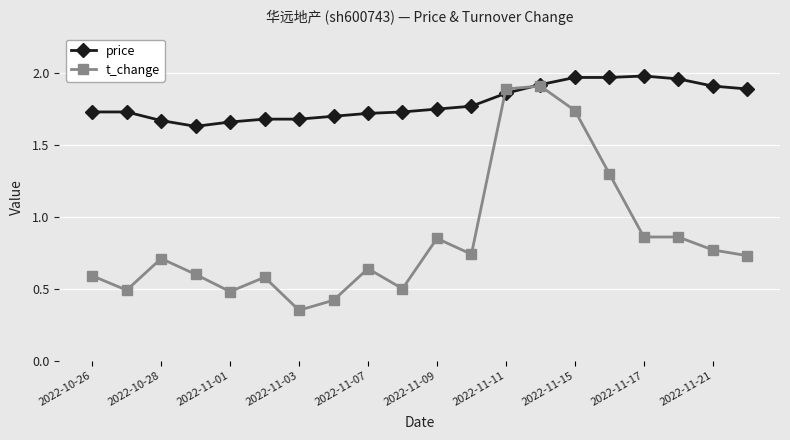

Rank the series by their average value, from lowest to highest.

t_change, price